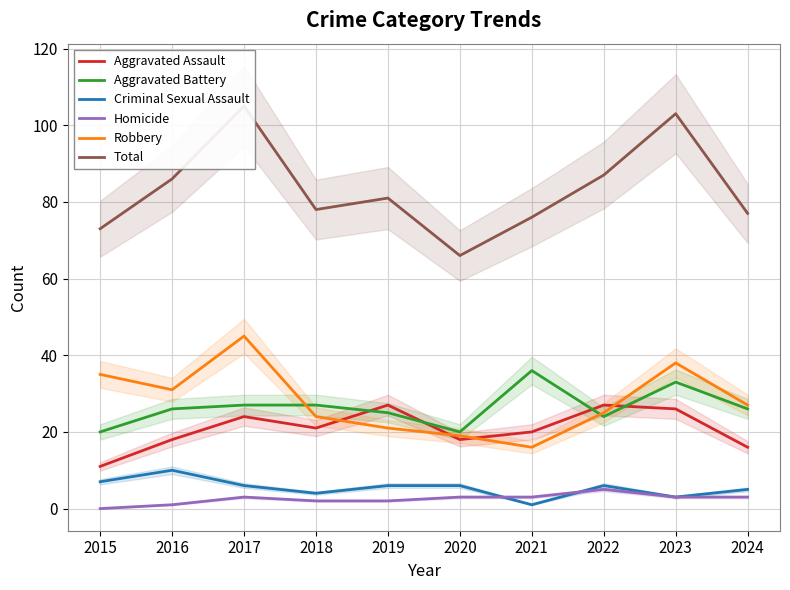

Reading left to right, transcribe all the data shown in this chart.

Aggravated Assault: 2015=11	2016=18	2017=24	2018=21	2019=27	2020=18	2021=20	2022=27	2023=26	2024=16
Aggravated Battery: 2015=20	2016=26	2017=27	2018=27	2019=25	2020=20	2021=36	2022=24	2023=33	2024=26
Criminal Sexual Assault: 2015=7	2016=10	2017=6	2018=4	2019=6	2020=6	2021=1	2022=6	2023=3	2024=5
Homicide: 2015=0	2016=1	2017=3	2018=2	2019=2	2020=3	2021=3	2022=5	2023=3	2024=3
Robbery: 2015=35	2016=31	2017=45	2018=24	2019=21	2020=19	2021=16	2022=25	2023=38	2024=27
Total: 2015=73	2016=86	2017=105	2018=78	2019=81	2020=66	2021=76	2022=87	2023=103	2024=77